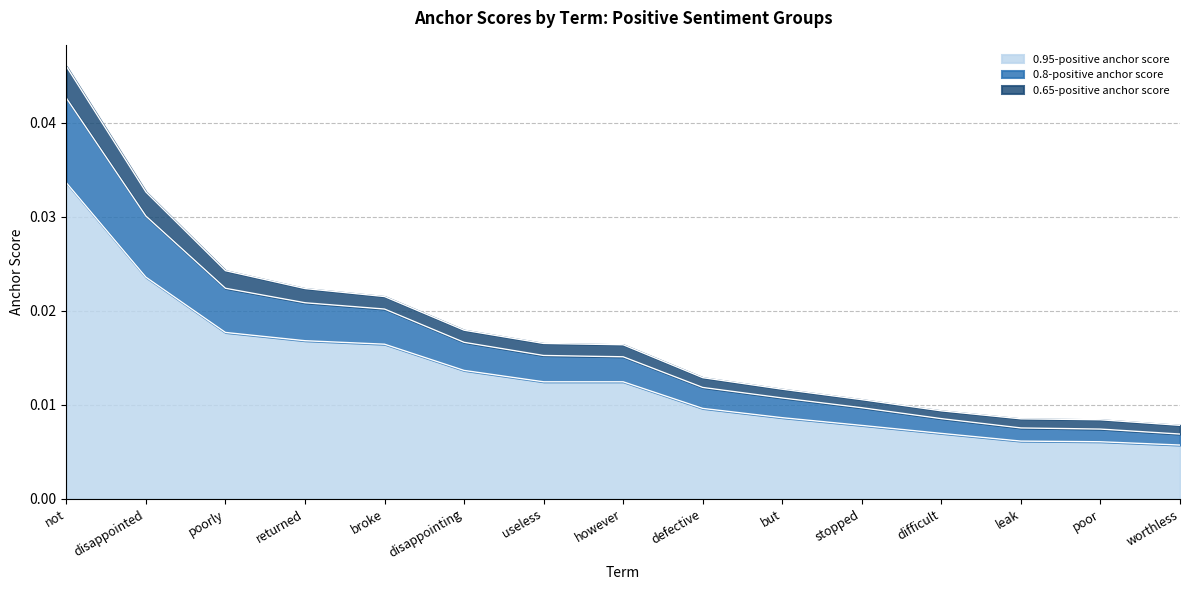

True or false: 0.95-positive anchor score has more than 0 interior local peaks.

False